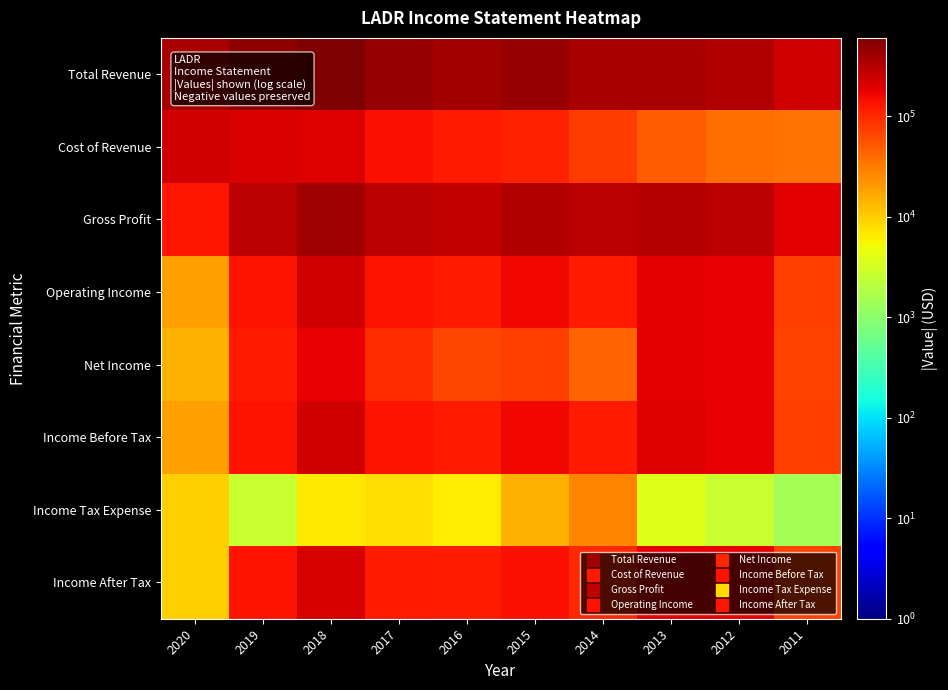

What is the smallest value displayed?

1500